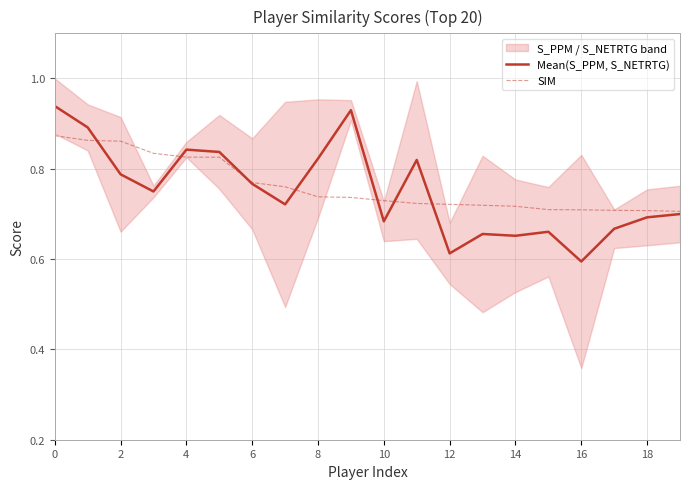

The value of Mean(S_PPM, S_NETRTG) at 10 is 1.0. True or false?

False